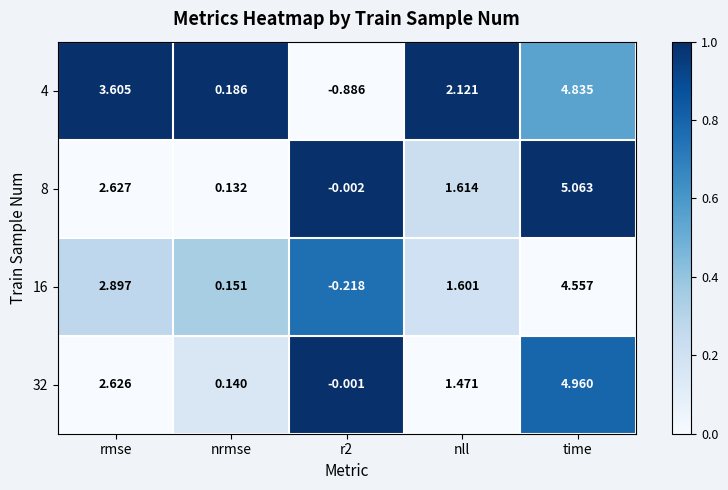

At which category is the sum across all series the highest?

time